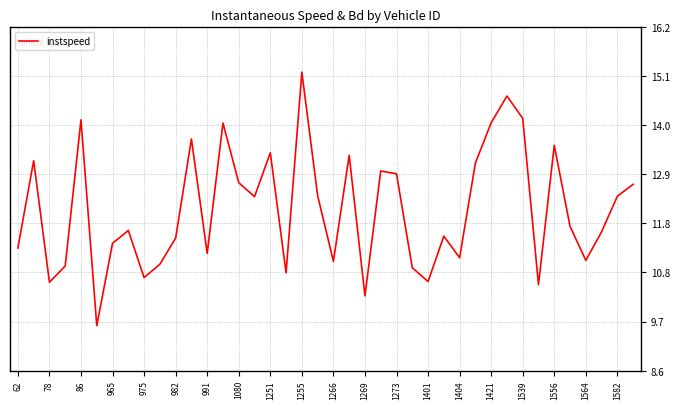

What is the difference between the maximum and minimum values?

5.7